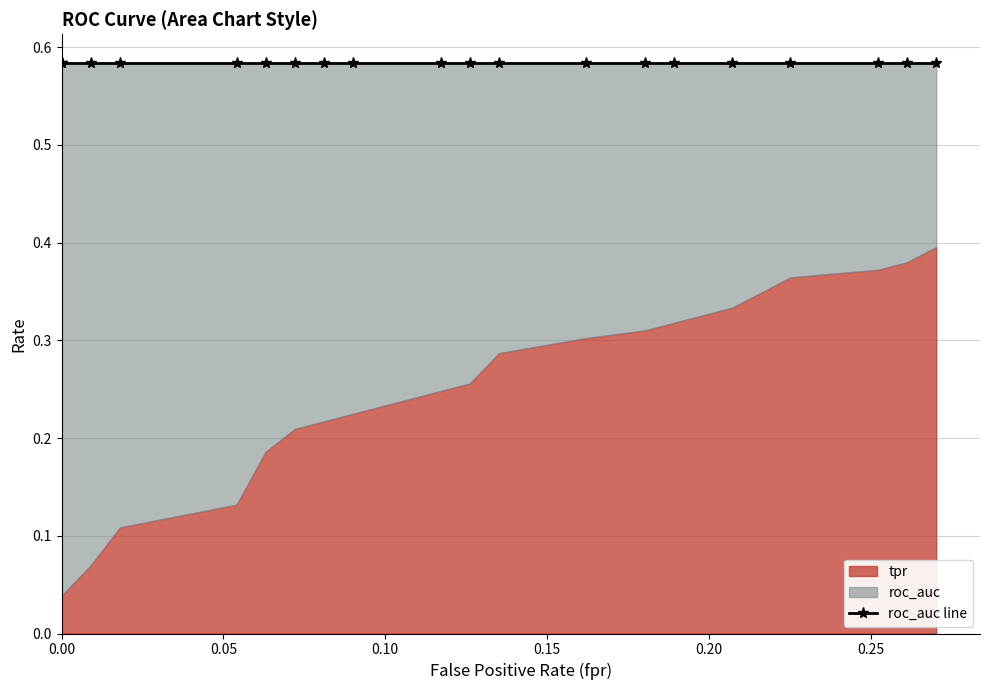

True or false: tpr and roc_auc cross at least once.

False